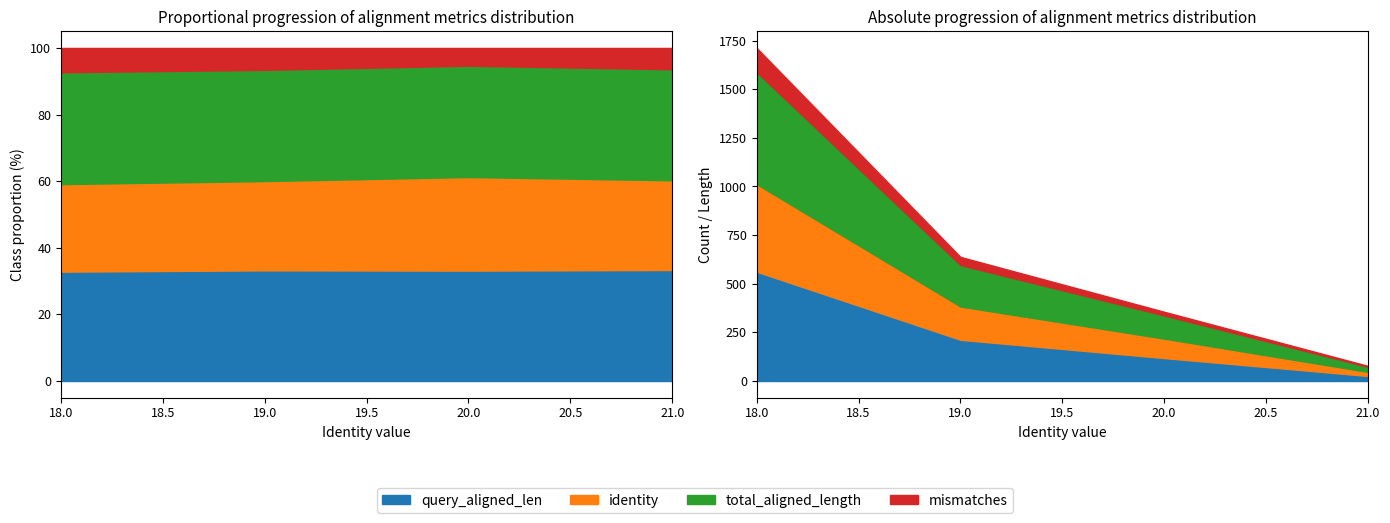

Which series has the largest total across all categories?

total_aligned_length